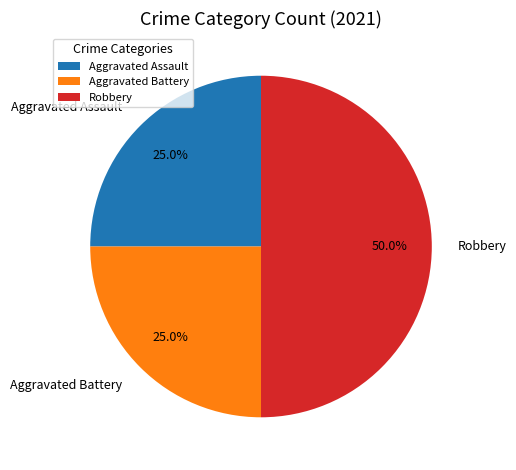

What percentage do Aggravated Battery and Aggravated Assault together represent?

50.0%